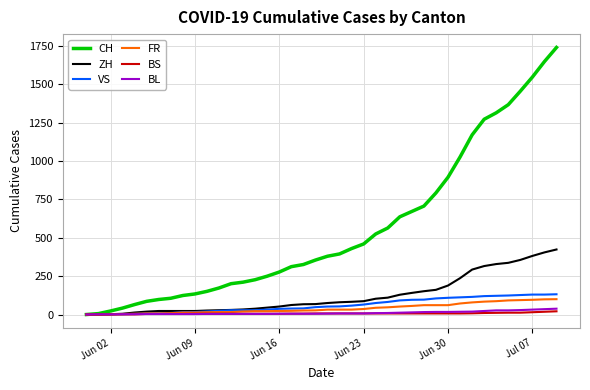

Is this an area chart (filled region under the line)?

No